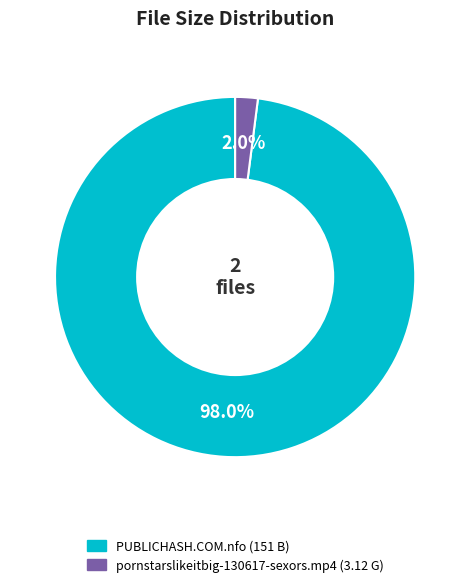

To the nearest percent, what is the combined percentage of pornstarslikeitbig-130617-sexors.mp4 and PUBLICHASH.COM.nfo?

100%